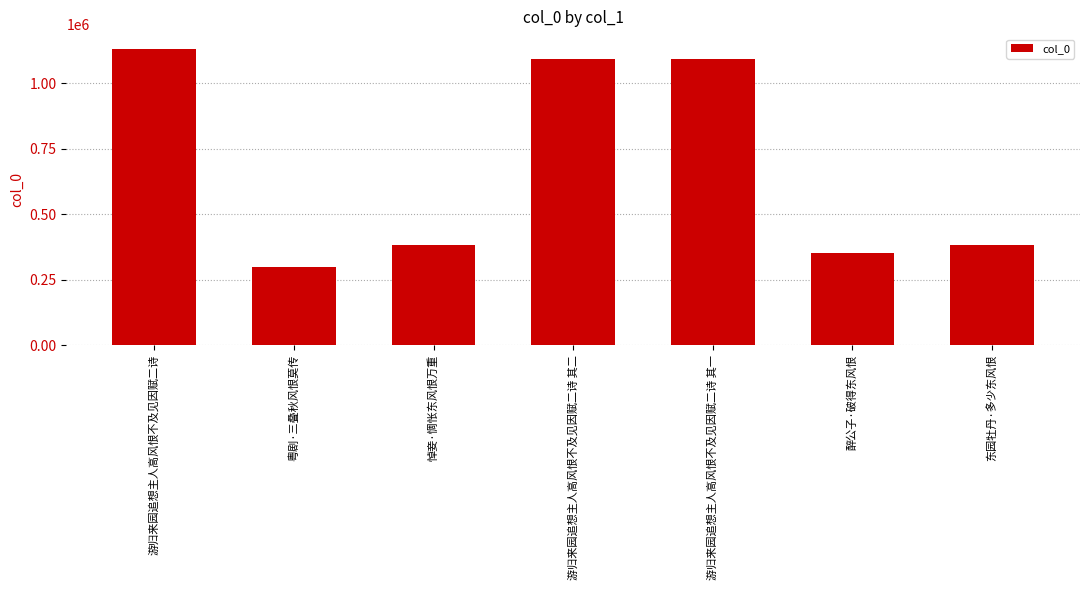

The chart shows a value of 1583007 at 游归来园追想主人高风恨不及见因赋二诗 其一. True or false?

False